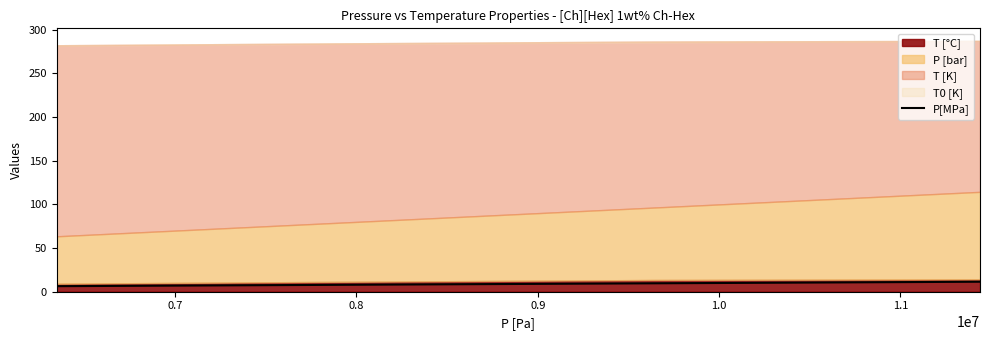

What is the lowest value of the P[MPa] series?

6.3